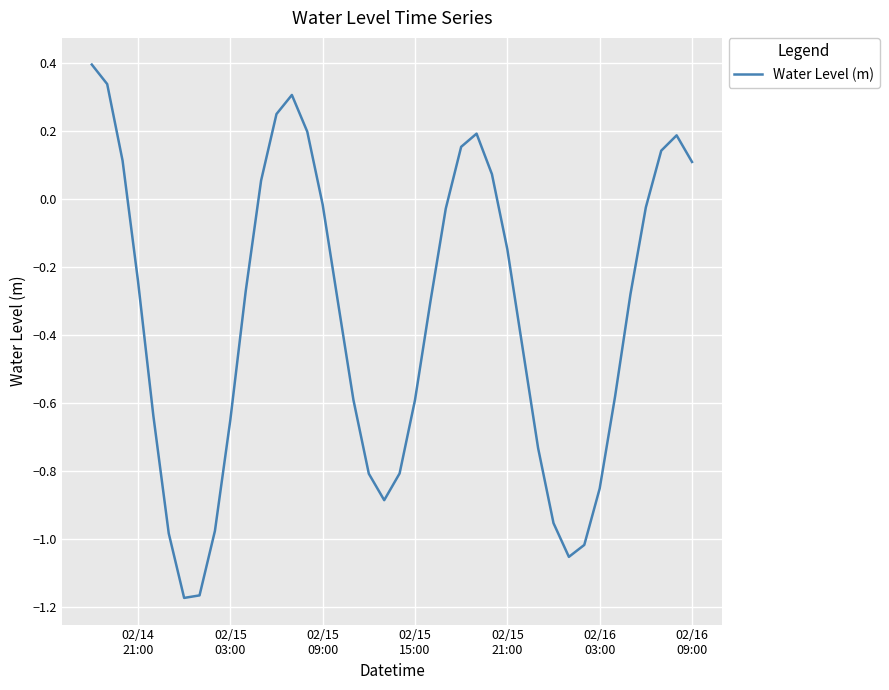

What is the difference between the maximum and minimum values?

1.6